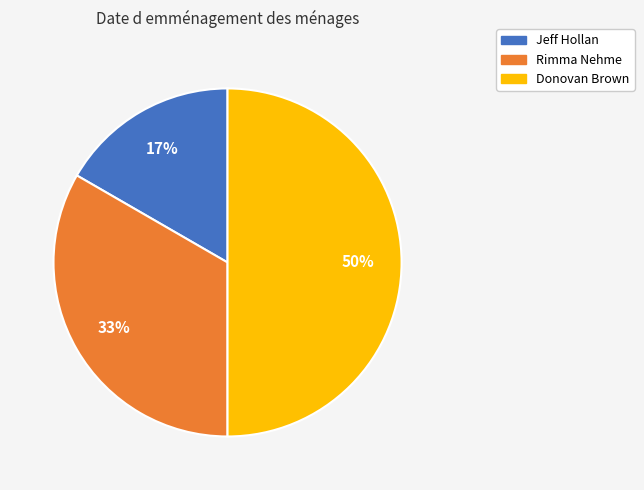

Approximately how many times larger is the value at Jeff Hollan compared to Donovan Brown?

0.3